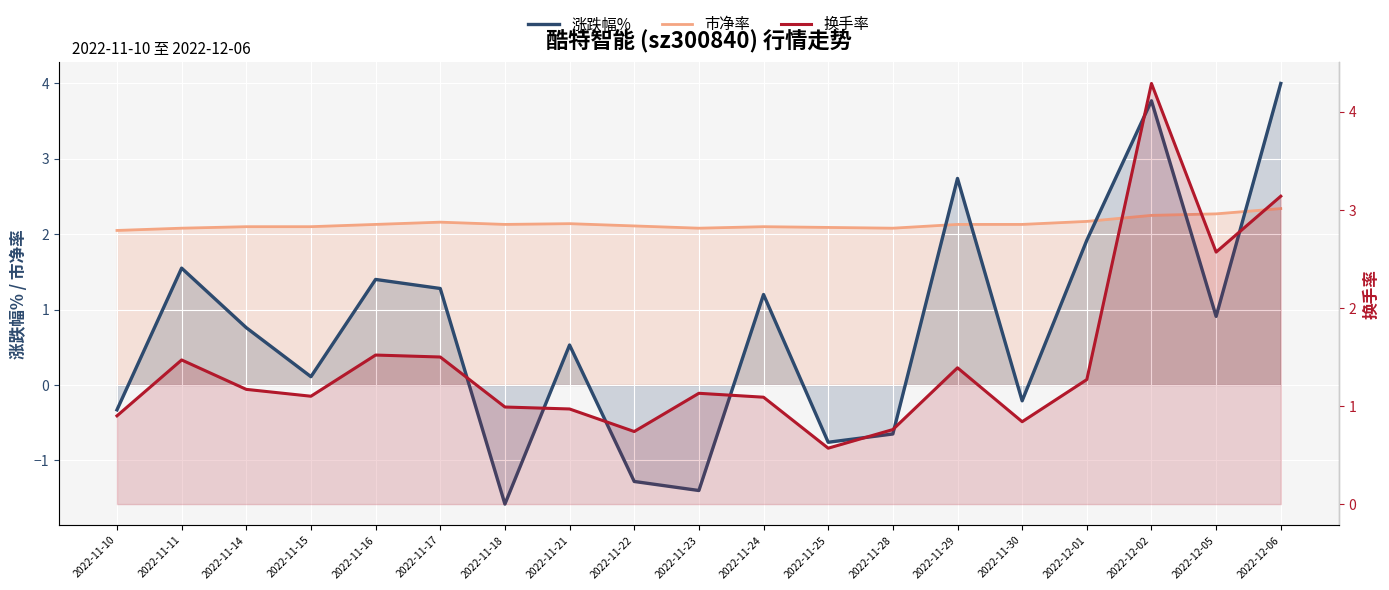

List the labels in order of 换手率_line value, smallest first.

2022-11-25, 2022-11-22, 2022-11-28, 2022-11-30, 2022-11-10, 2022-11-21, 2022-11-18, 2022-11-24, 2022-11-15, 2022-11-23, 2022-11-14, 2022-12-01, 2022-11-29, 2022-11-11, 2022-11-17, 2022-11-16, 2022-12-05, 2022-12-06, 2022-12-02